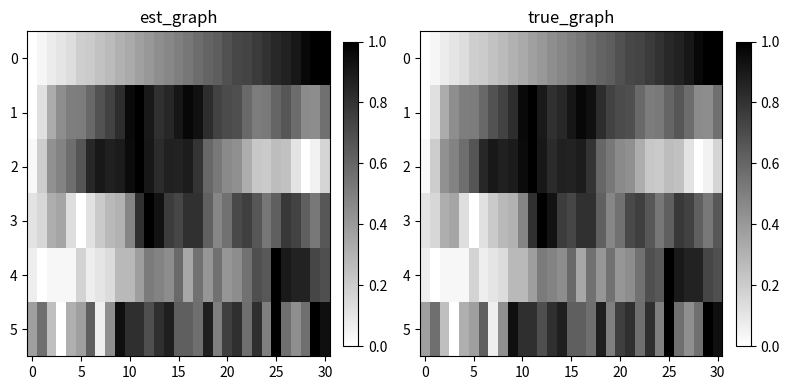

The value of 1 at 20 is 1.3. True or false?

False